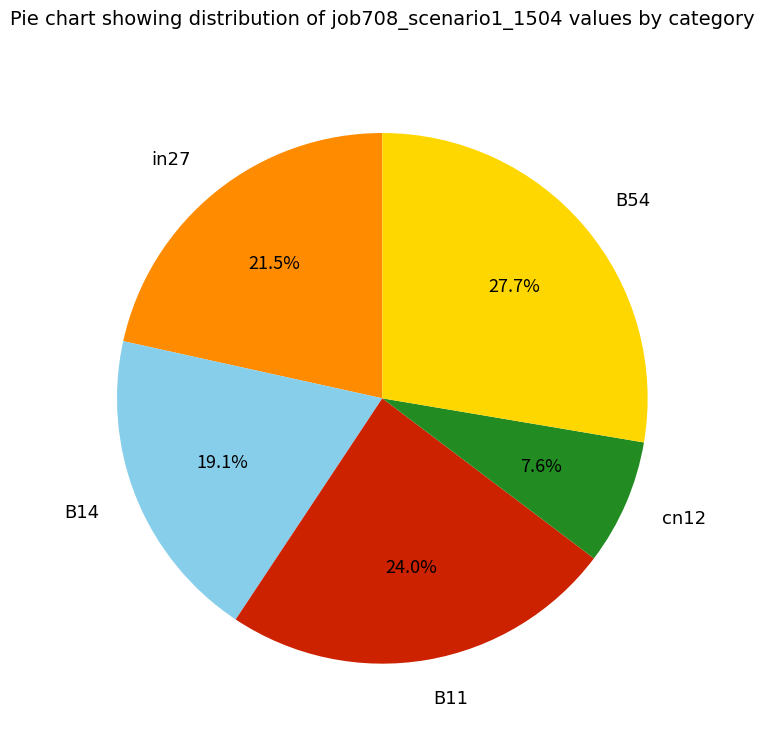

To the nearest percent, what is the combined percentage of B14 and B11?

43%